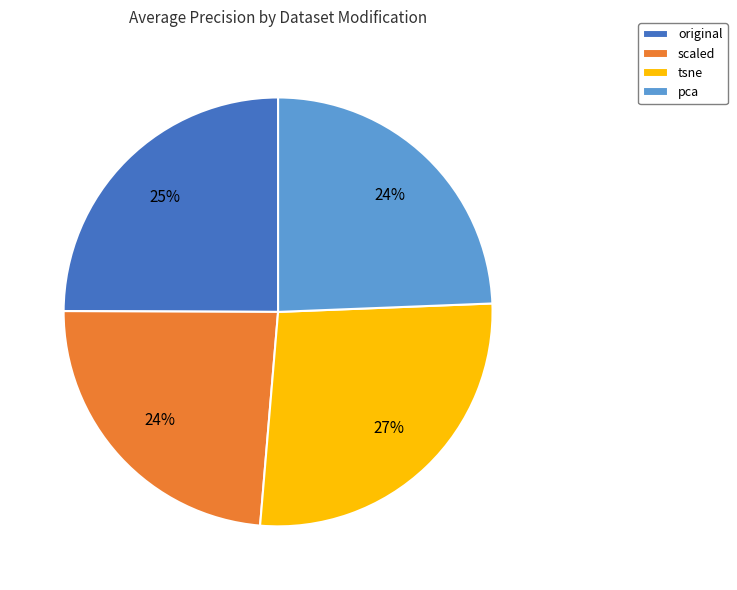

Do tsne and scaled together represent more than half of the pie?

Yes